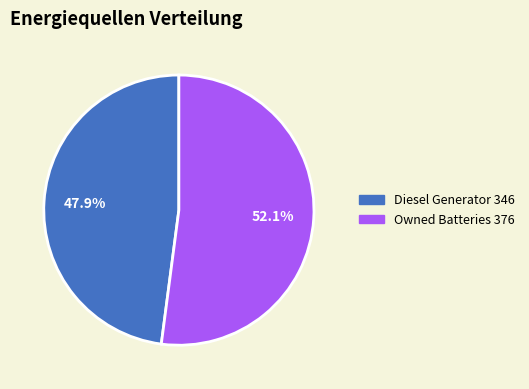

How many slices are in this pie chart?

2